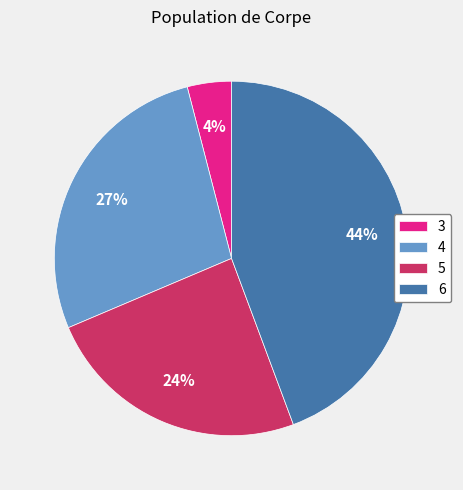

What is the largest slice in the pie chart?

6